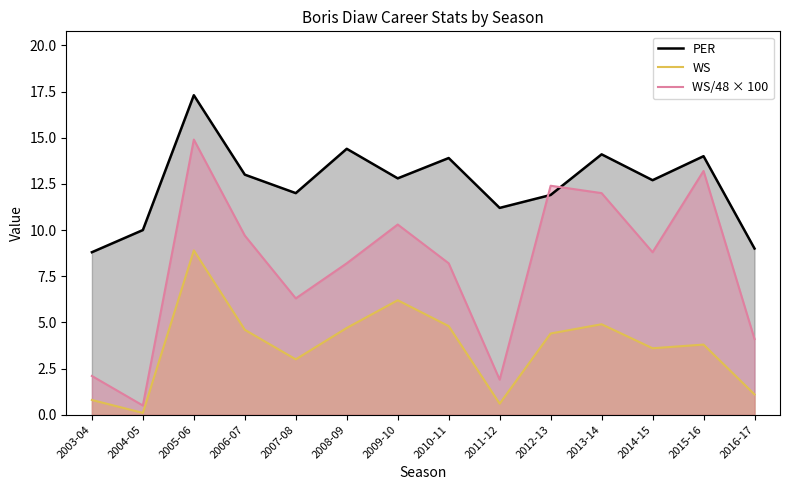

At which category does WS reach its first local valley?

2004-05